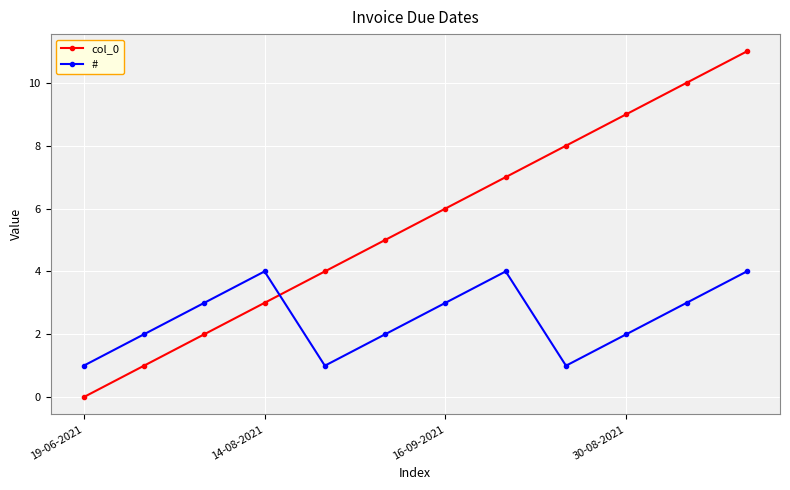

Which series has the widest spread of values?

col_0